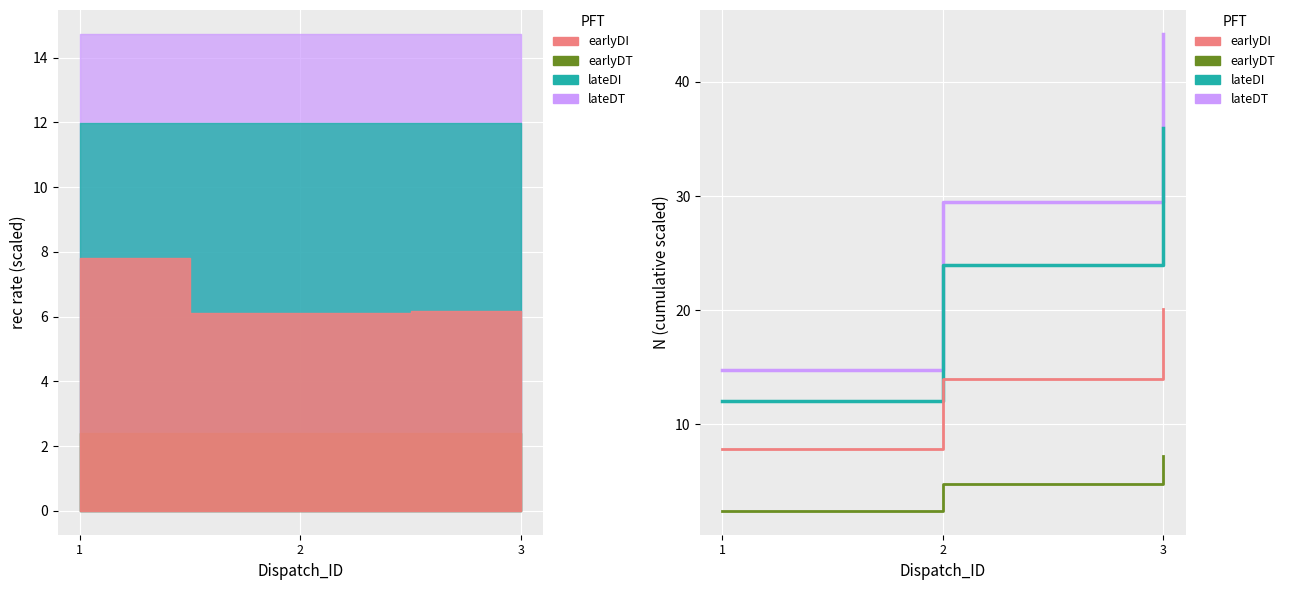

At how many categories does at least one series exceed 11?

3